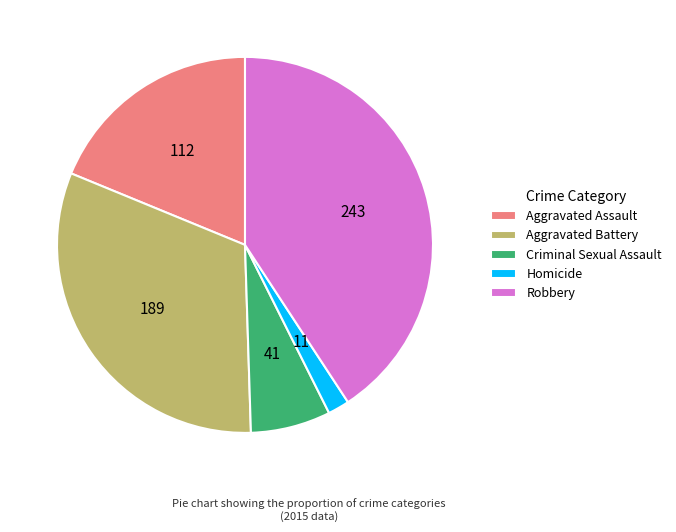

Approximately how many times larger is the value at Aggravated Battery compared to Robbery?

0.8